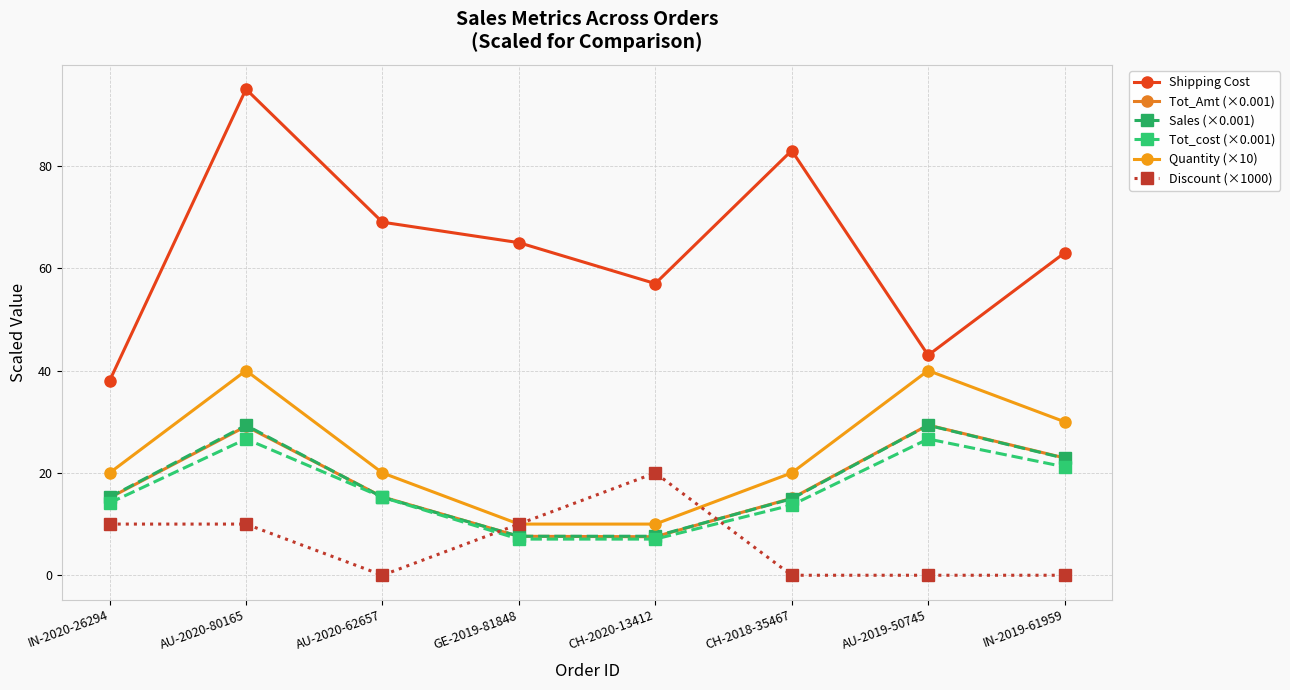

The value of Tot_cost (×0.001) at IN-2020-26294 is 6.3. True or false?

False